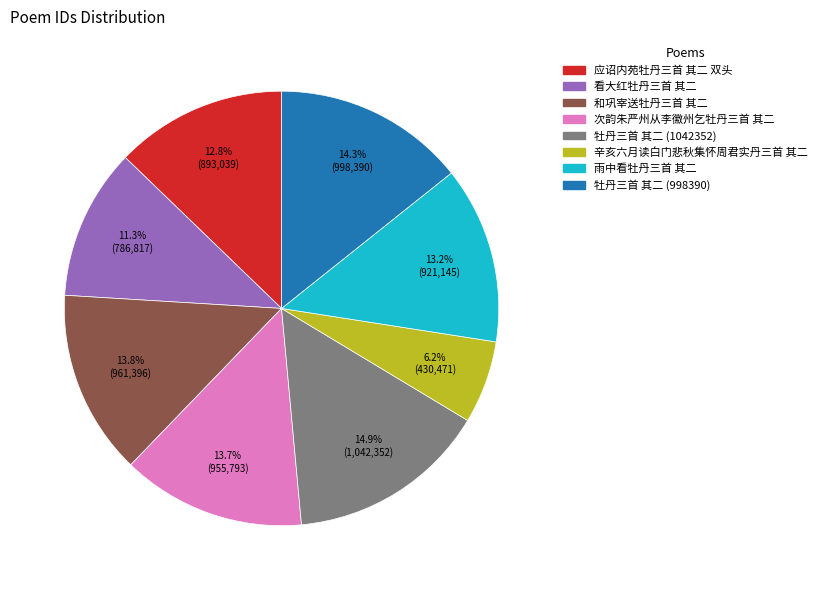

Count the number of slices in the pie.

8